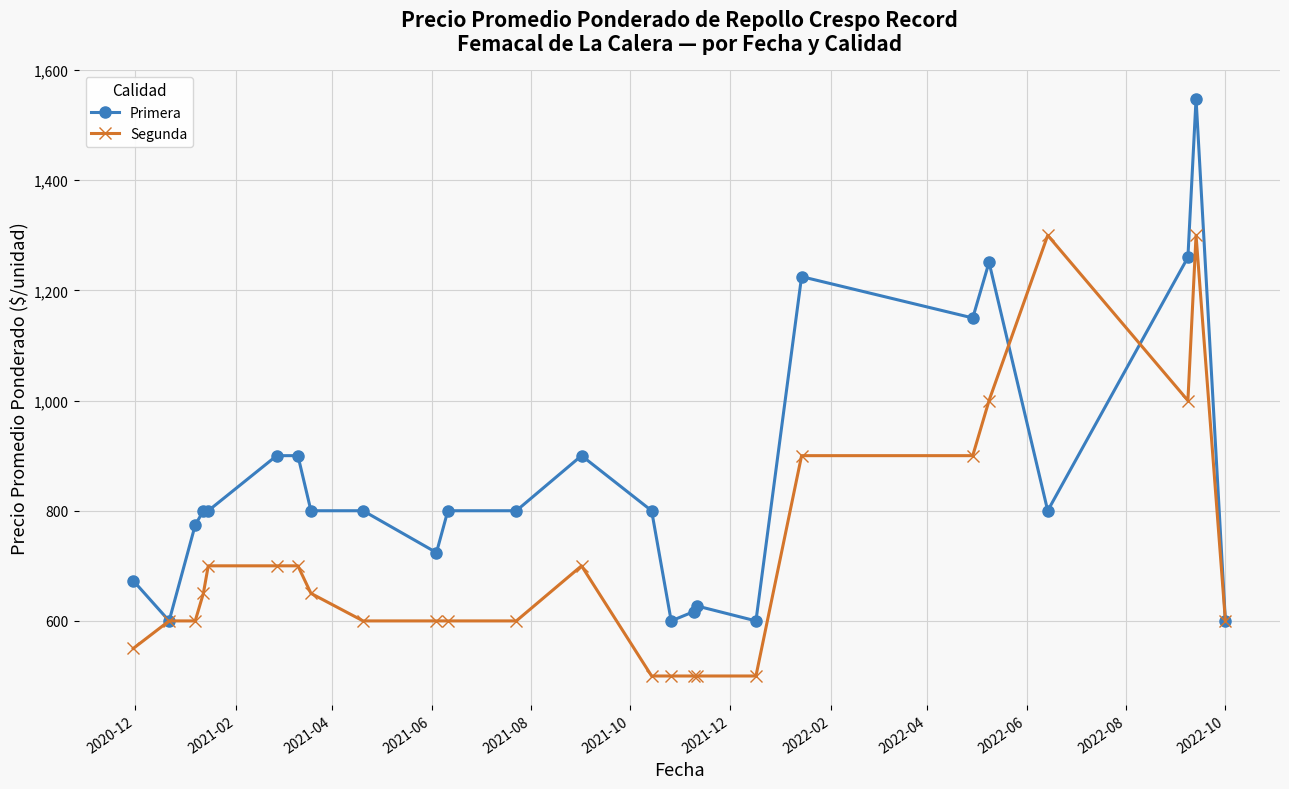

What is the minimum value shown in the chart?

500